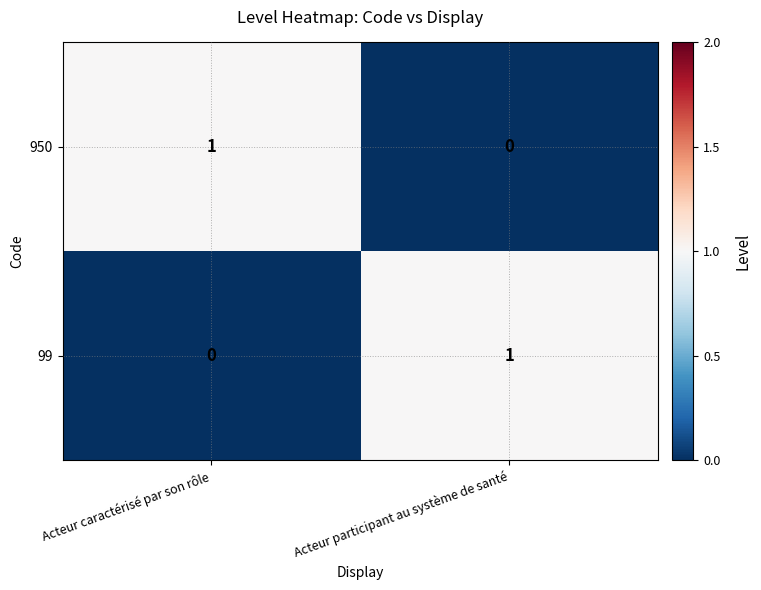

Is the value of 99 at Acteur participant au système de santé greater than the value of 950 at Acteur participant au système de santé?

Yes